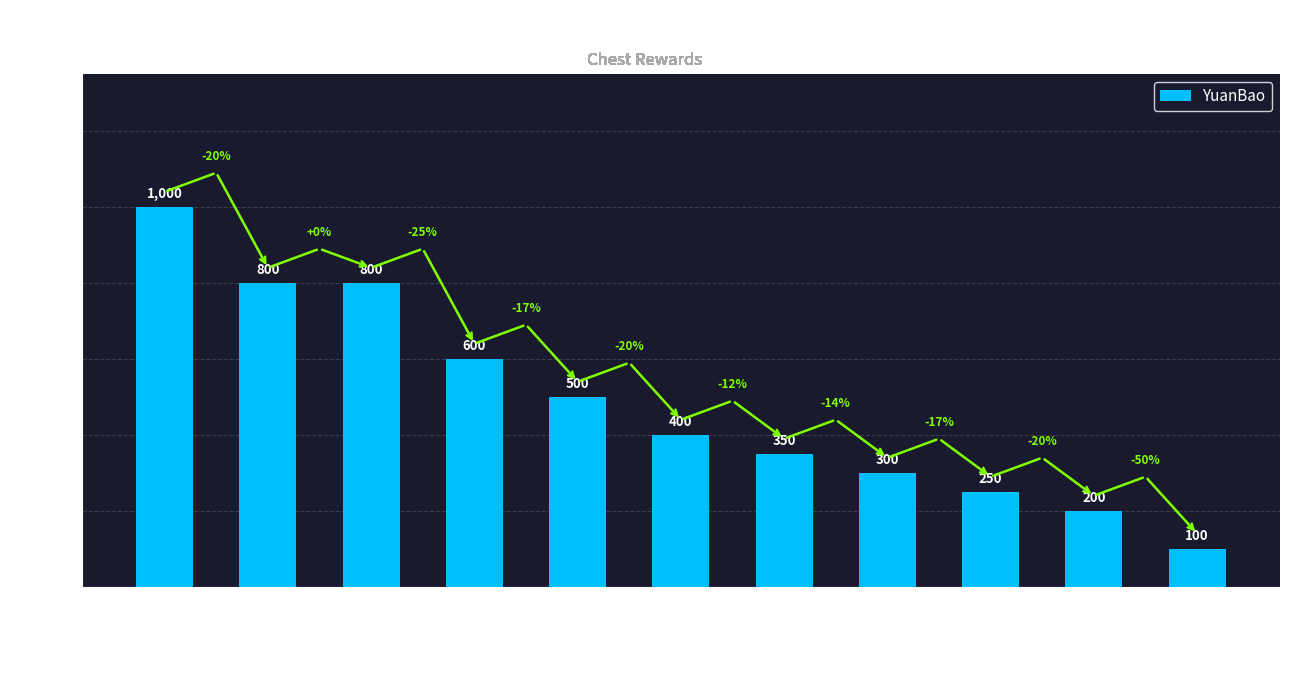

At which label does the data first exceed 400?

1